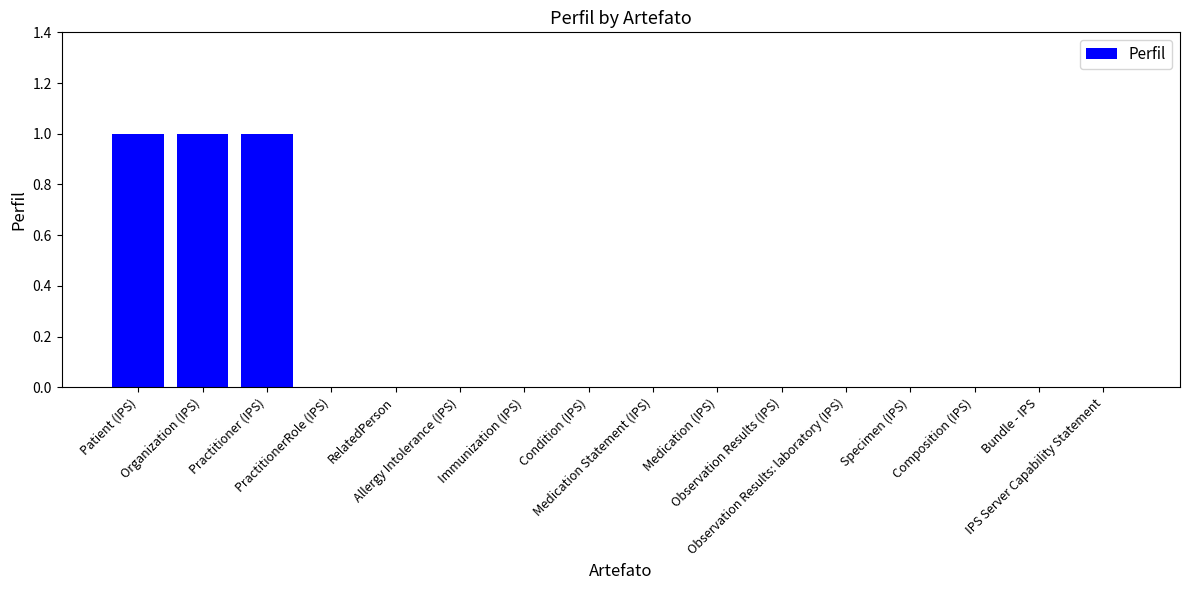

What is the sum of all values?

3